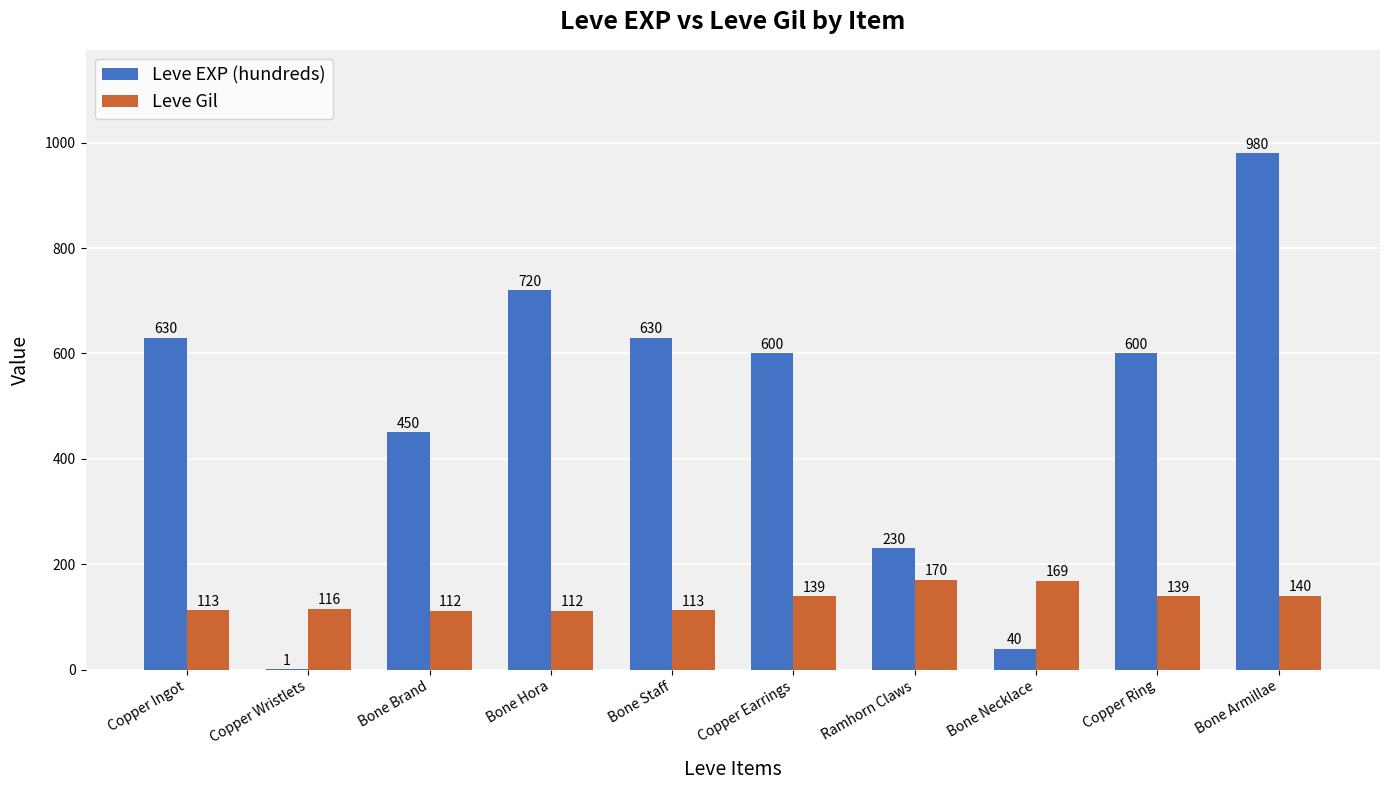

At which label is Leve EXP (hundreds) closest to 490?

Bone Brand